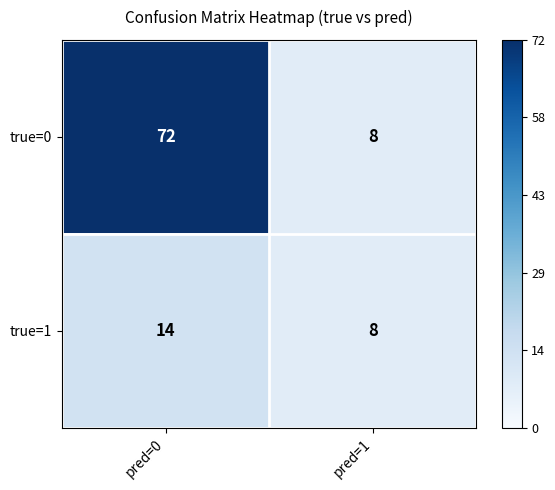

Which category has the lowest value across all series?

pred=1